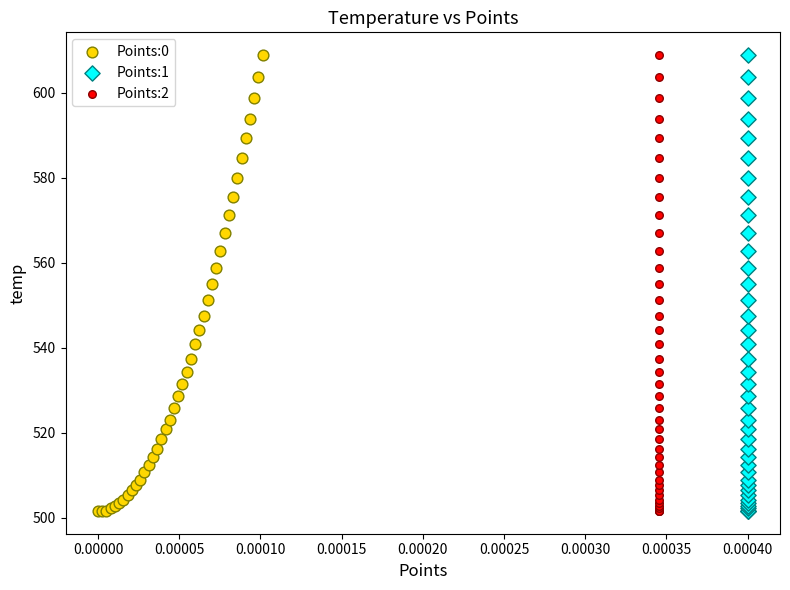

What are all the series names shown in the legend?

Points:0, Points:1, Points:2